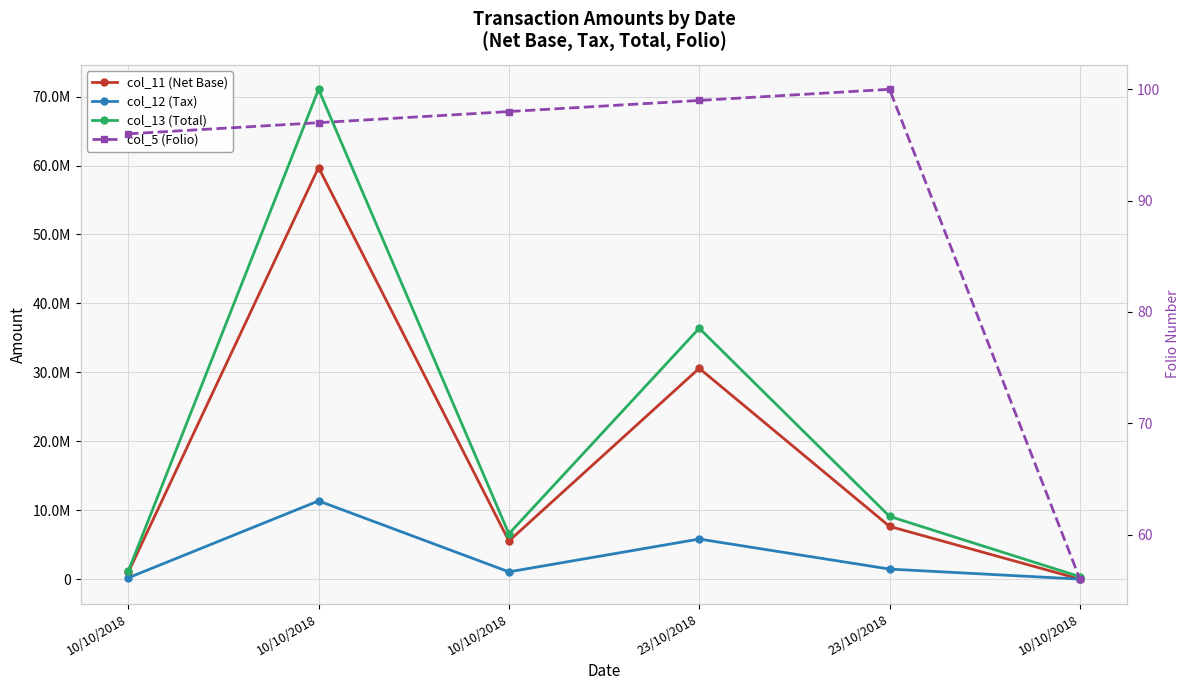

What is the maximum value for col_12 (Tax)?

11345969